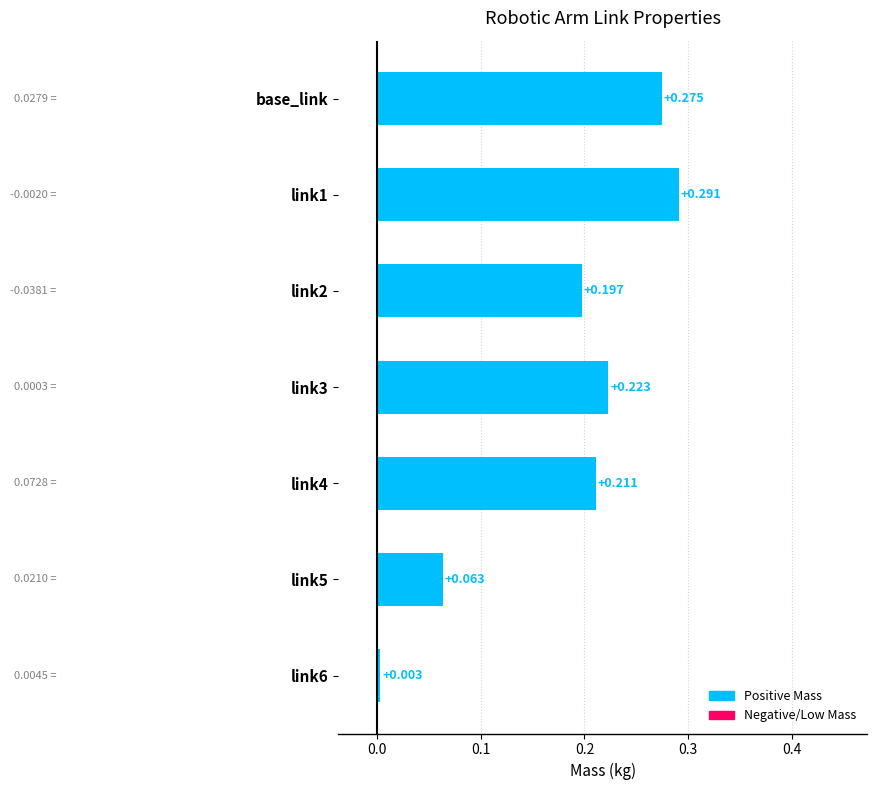

What is the label of the 1st bar from the top?

base_link